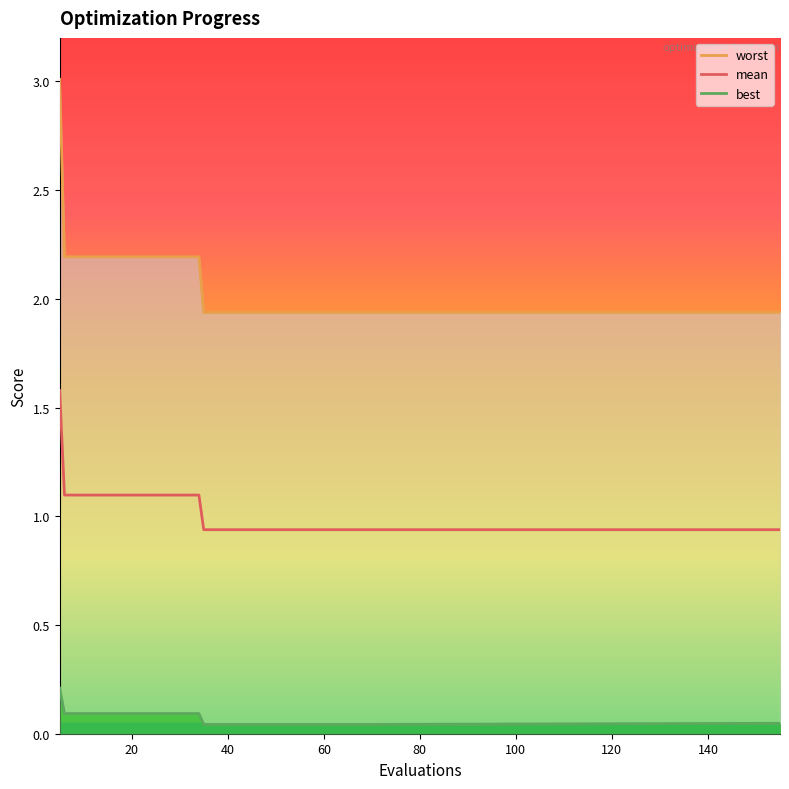

Which series has the widest spread of values?

worst